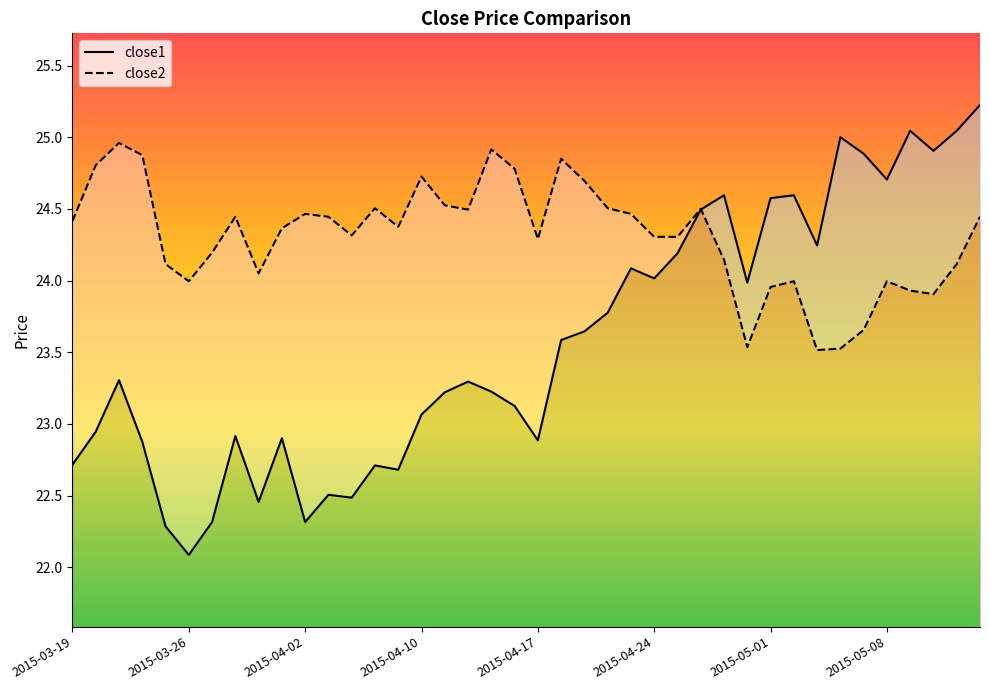

List the labels in order of close2 value, smallest first.

32, 33, 29, 34, 37, 36, 30, 2015-04-24, 31, 35, 8, 2015-04-17, 38, 28, 2015-05-01, 20, 25, 26, 12, 9, 14, 2015-03-19, 2015-05-08, 11, 39, 10, 24, 17, 27, 13, 23, 16, 22, 15, 19, 2015-03-26, 21, 2015-04-10, 18, 2015-04-02